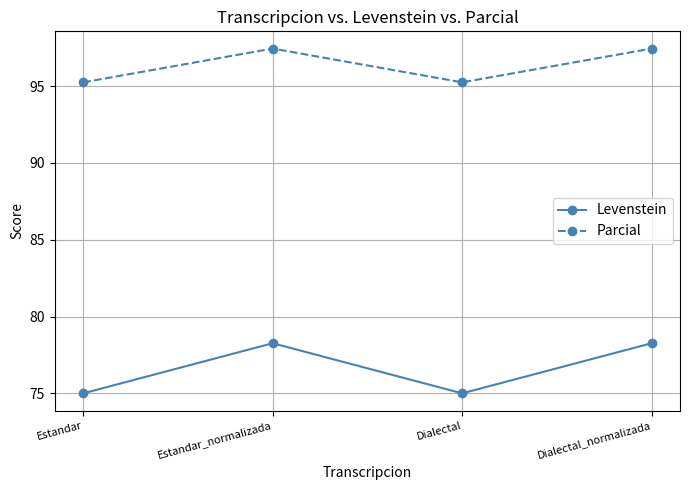

What is the difference between the second highest and minimum values in the Parcial series?

2.2